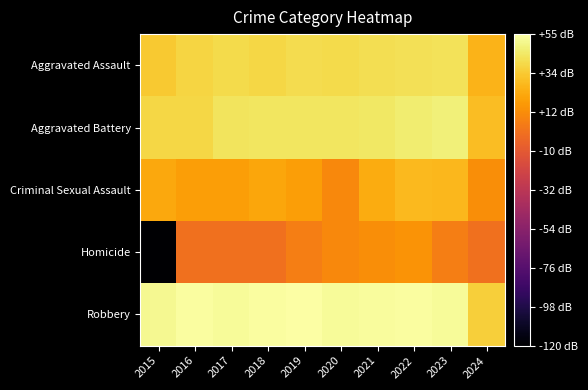

Which category has the lowest value across all series?

2015